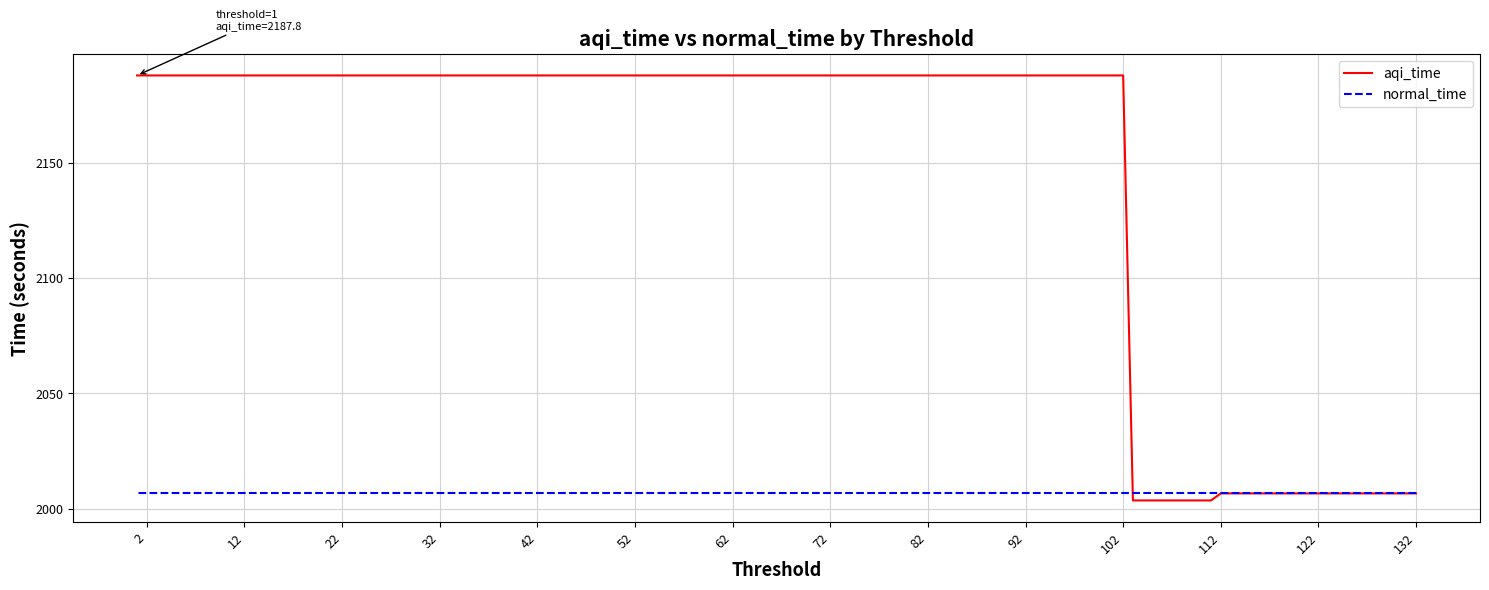

What is the highest value of the normal_time series?

2006.7